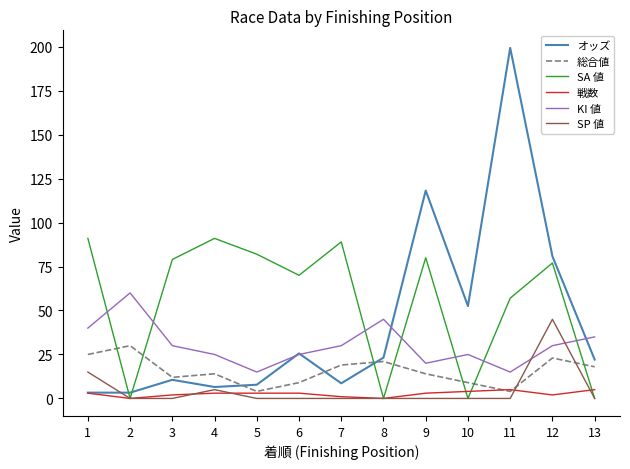

True or false: SP 値 has more than 1 interior local peaks.

True